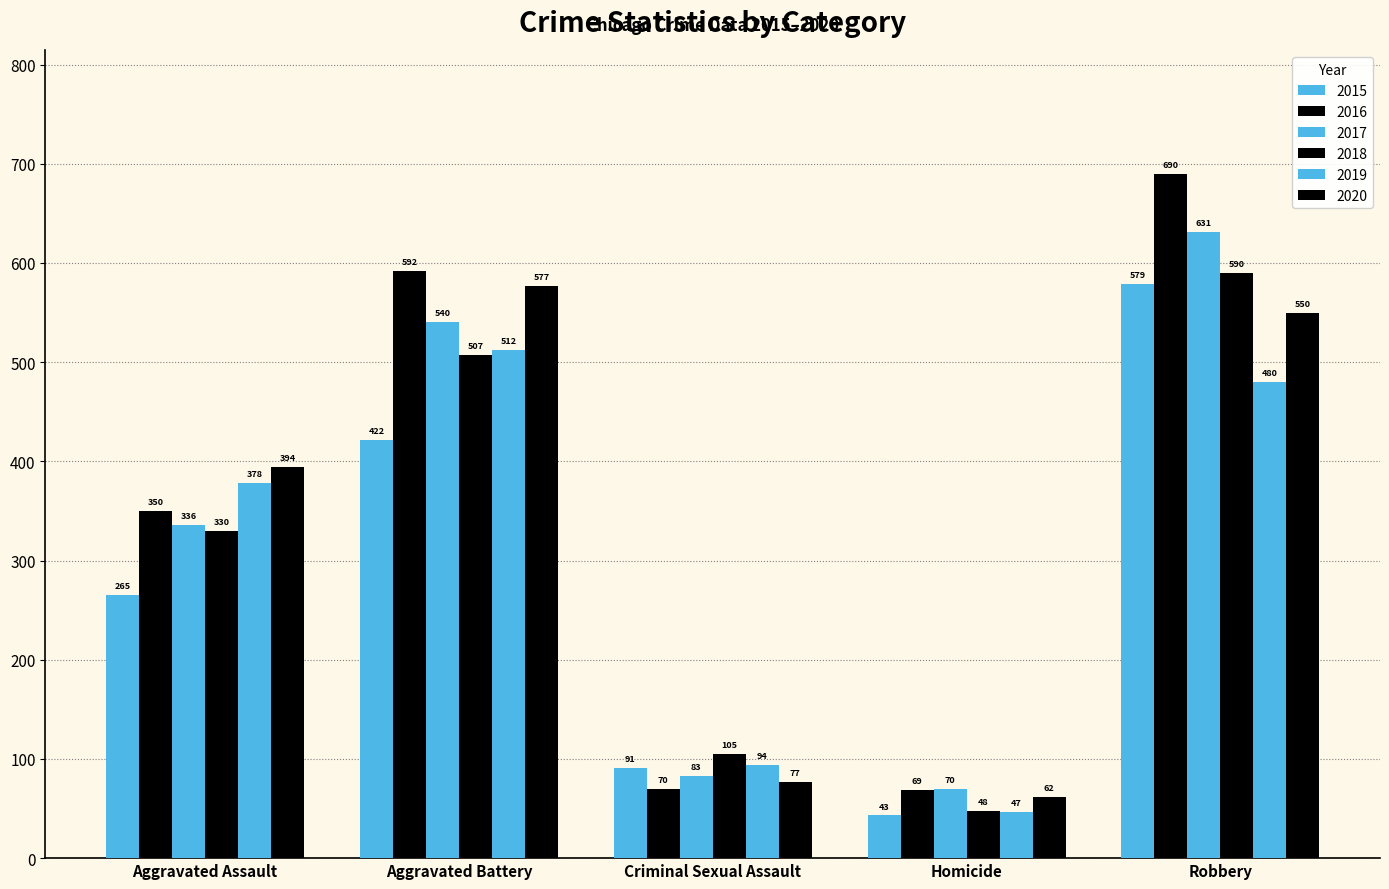

The 2020 series shows 62 at Homicide. True or false?

True